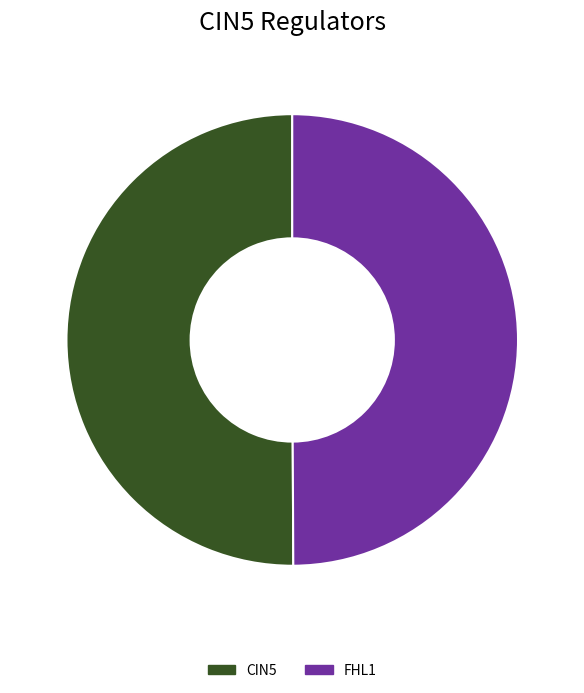

Is it true that FHL1 is 37% of the pie?

False